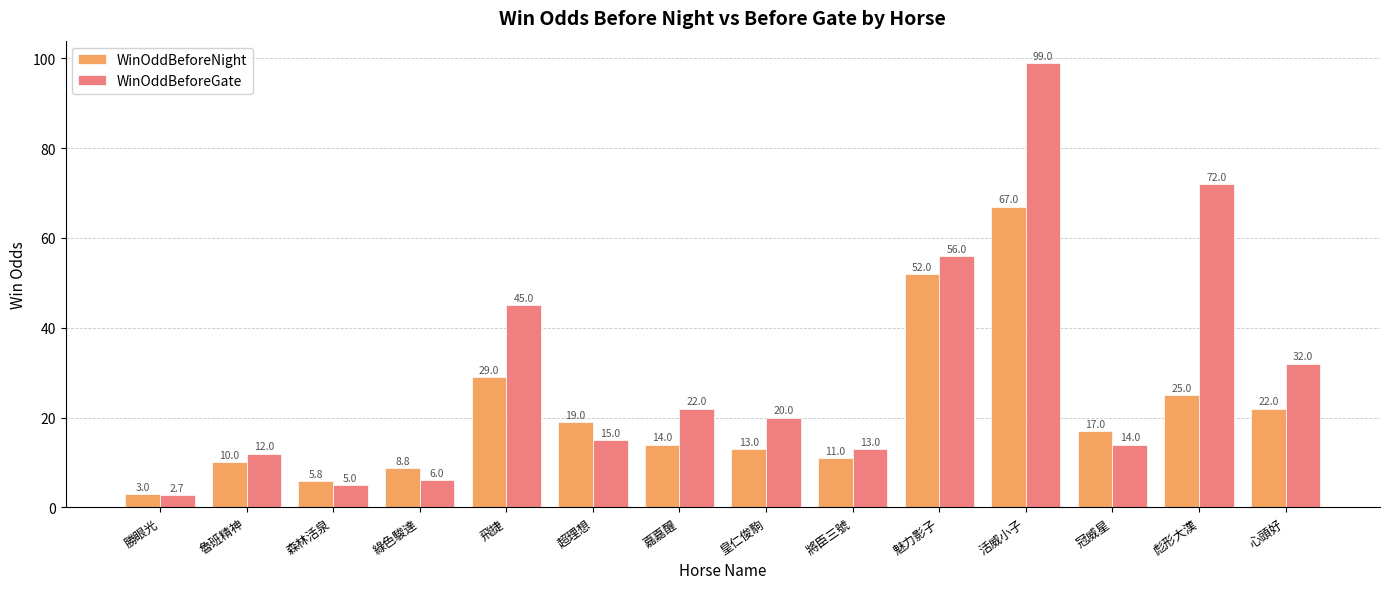

What is the value of the WinOddBeforeNight bar at the 11th from the left?

67.0